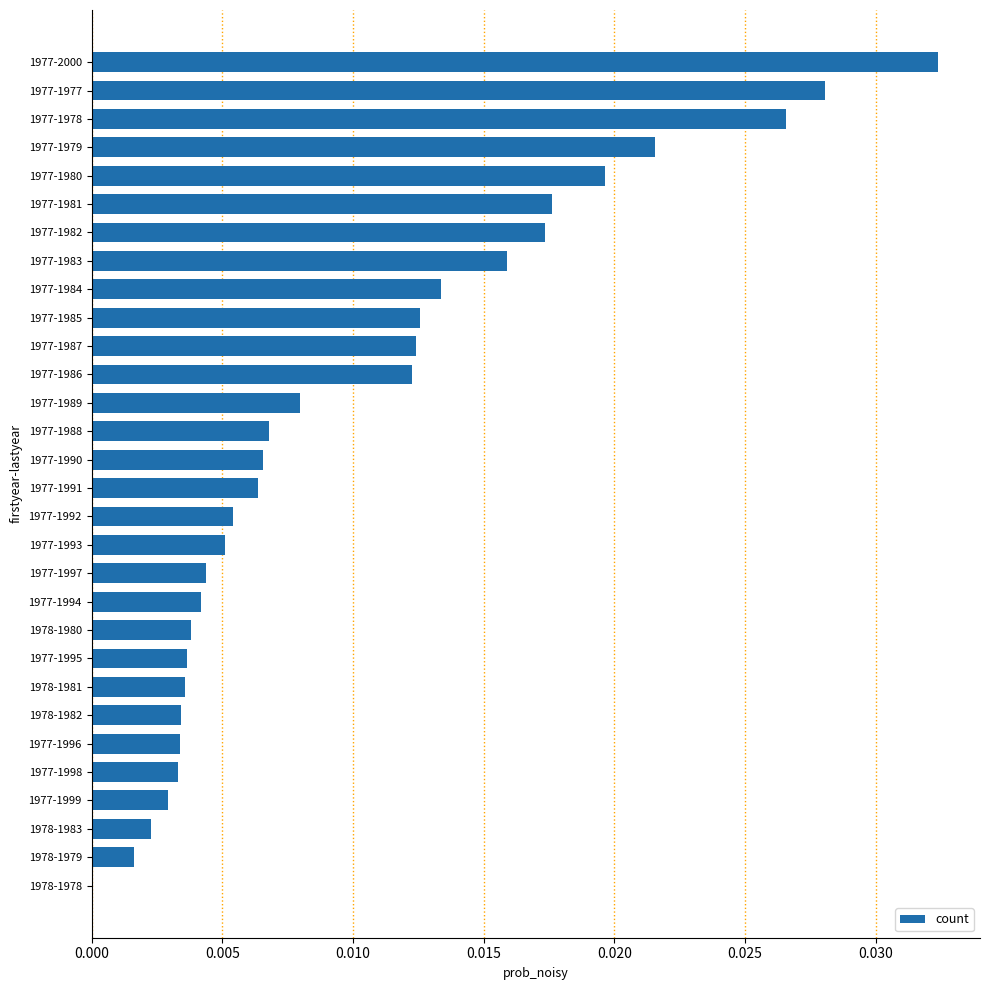

The chart shows a value of 0.0 at 1977-1993. True or false?

True